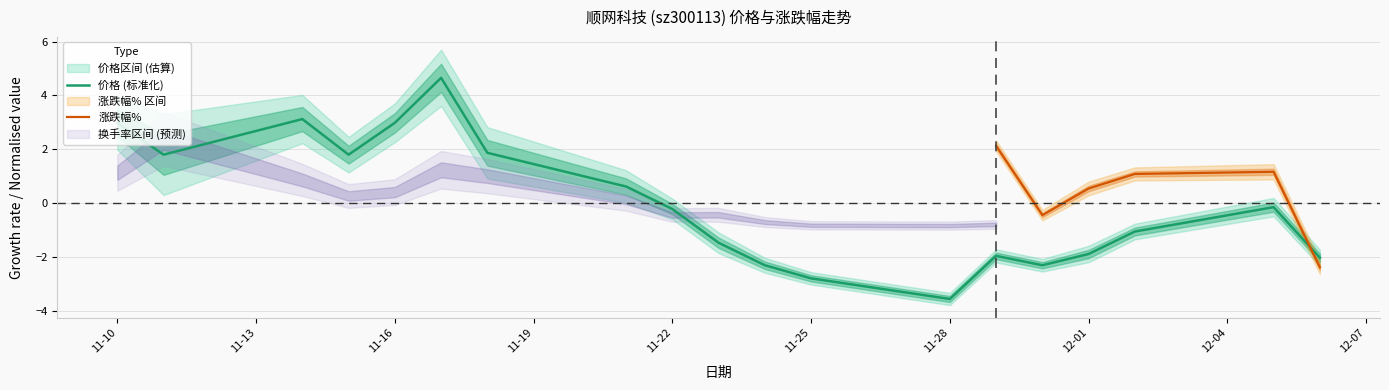

List the labels in order of 价格 value, smallest first.

2022-11-28, 2022-11-25, 2022-11-24, 2022-11-30, 2022-12-06, 2022-11-29, 2022-12-01, 2022-11-23, 2022-12-02, 2022-11-22, 2022-12-05, 2022-11-21, 2022-11-11, 2022-11-15, 2022-11-18, 2022-11-10, 2022-11-16, 2022-11-14, 2022-11-17